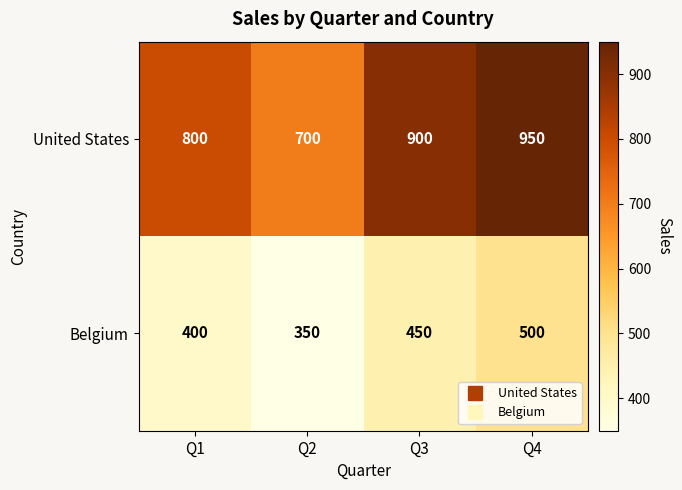

Where is Belgium nearest to the value 425?

Q1